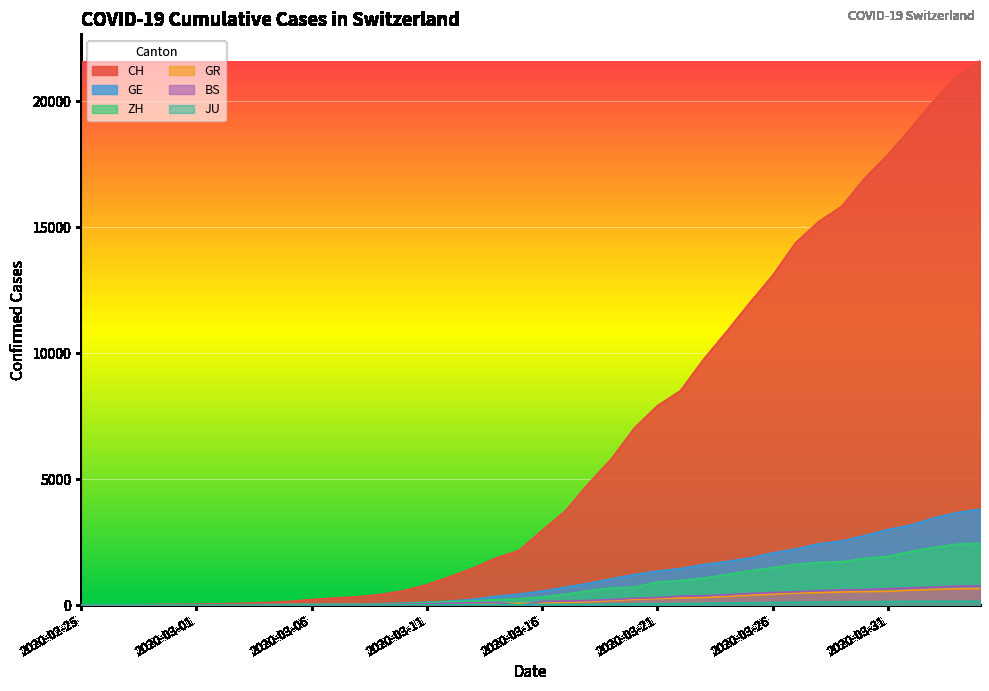

At which label does CH first exceed 2958?

2020-03-17